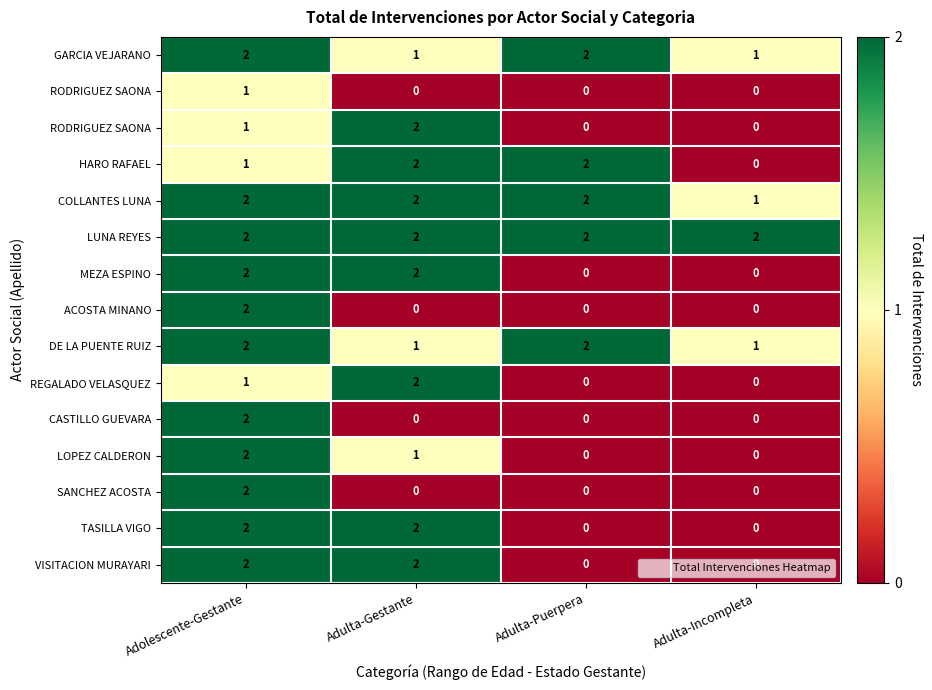

What is the spread (max minus min) of values at Adulta-Incompleta?

2